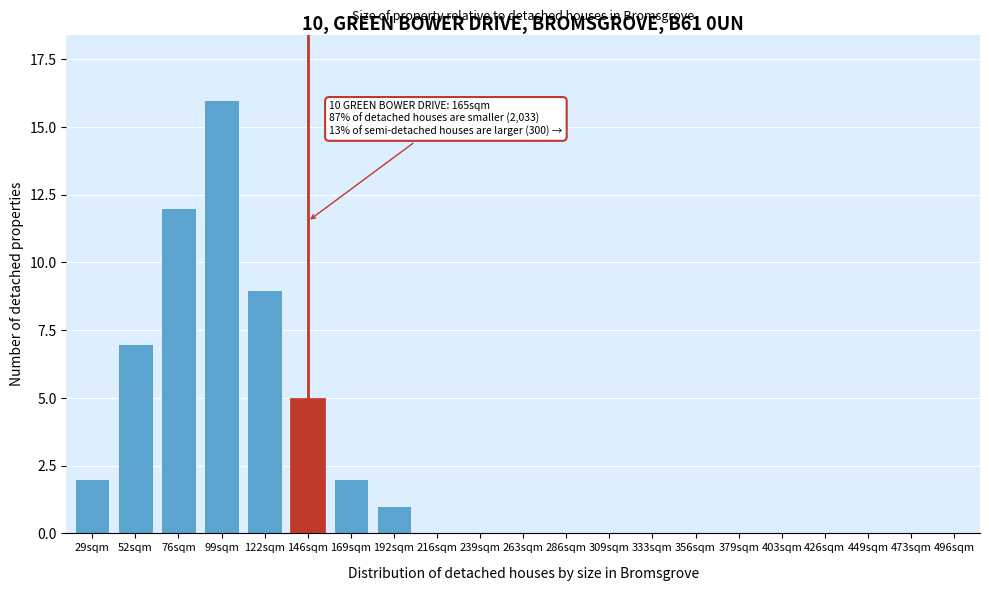

Reading left to right, extract all data points from this chart.

29sqm=2	52sqm=7	76sqm=12	99sqm=16	122sqm=9	146sqm=5	169sqm=2	192sqm=1	216sqm=0	239sqm=0	263sqm=0	286sqm=0	309sqm=0	333sqm=0	356sqm=0	379sqm=0	403sqm=0	426sqm=0	449sqm=0	473sqm=0	496sqm=0